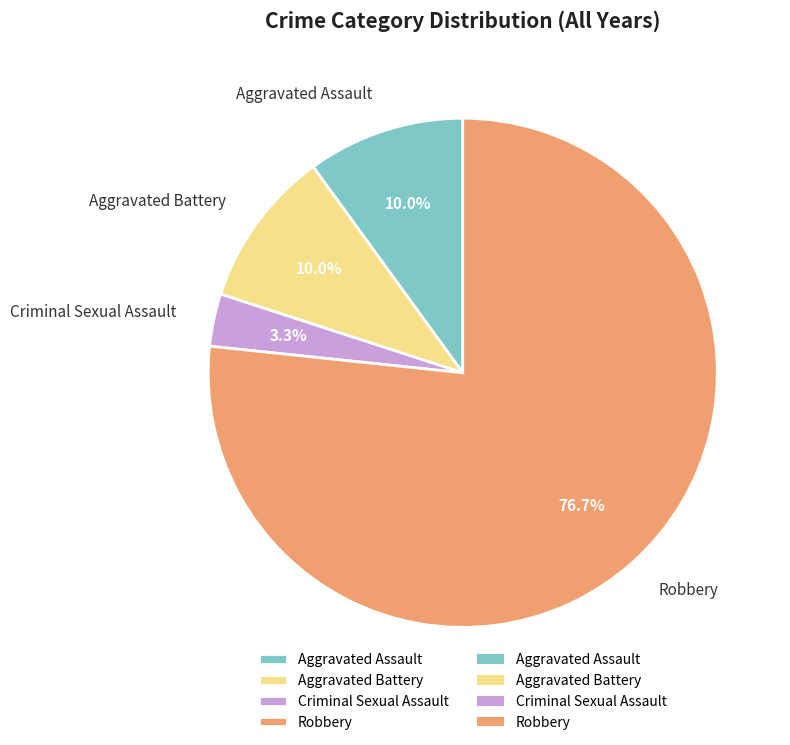

To the nearest percent, what portion does Robbery represent?

77%